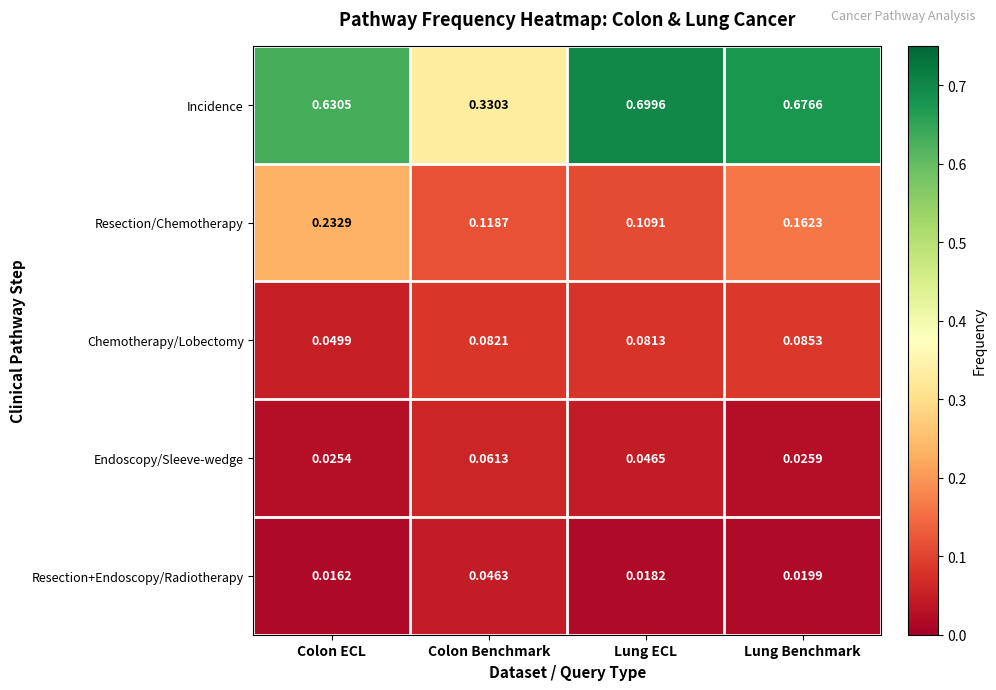

How many distinct data groups are displayed?

5